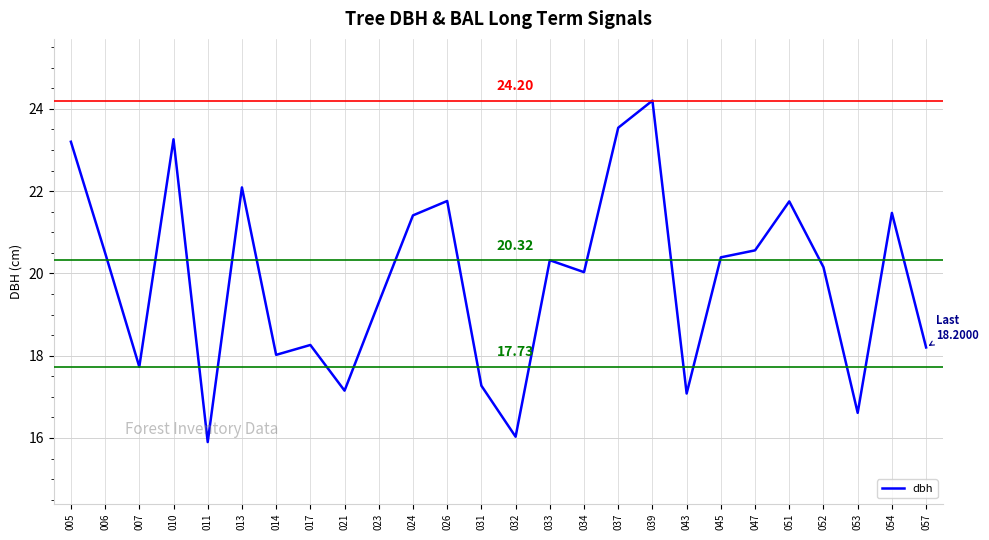

What is the difference between the values at 007 and 045?

2.7